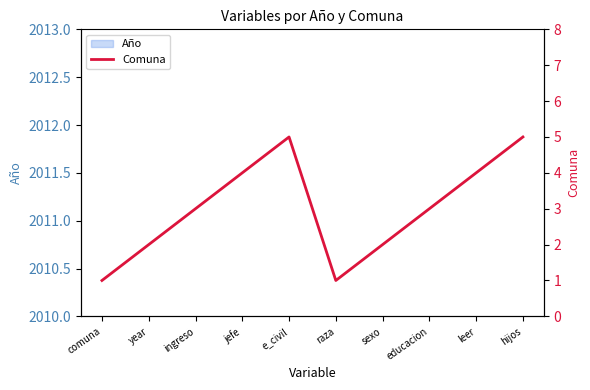

Reading left to right, transcribe all the data shown in this chart.

1	2	3	4	5	1	2	3	4	5